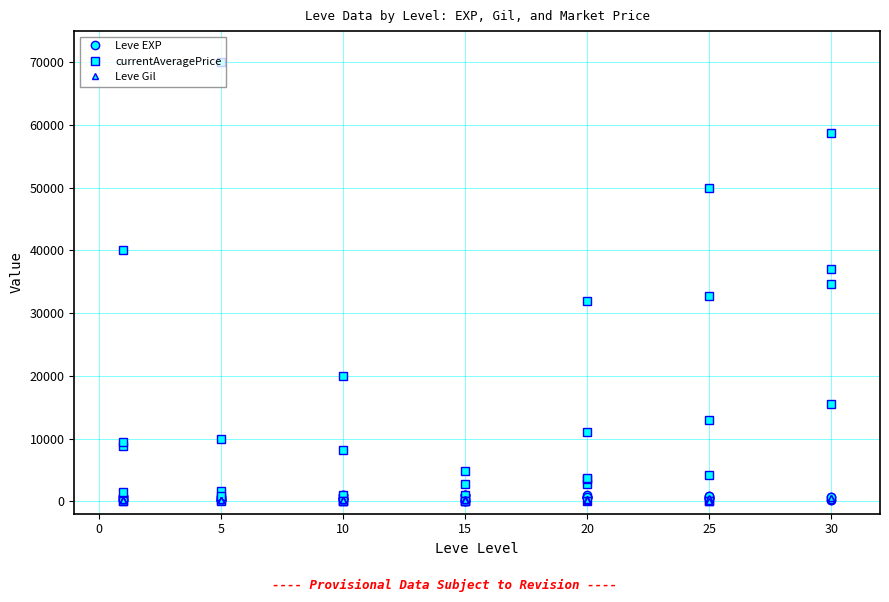

How many values in the Leve EXP series are below 600?

20